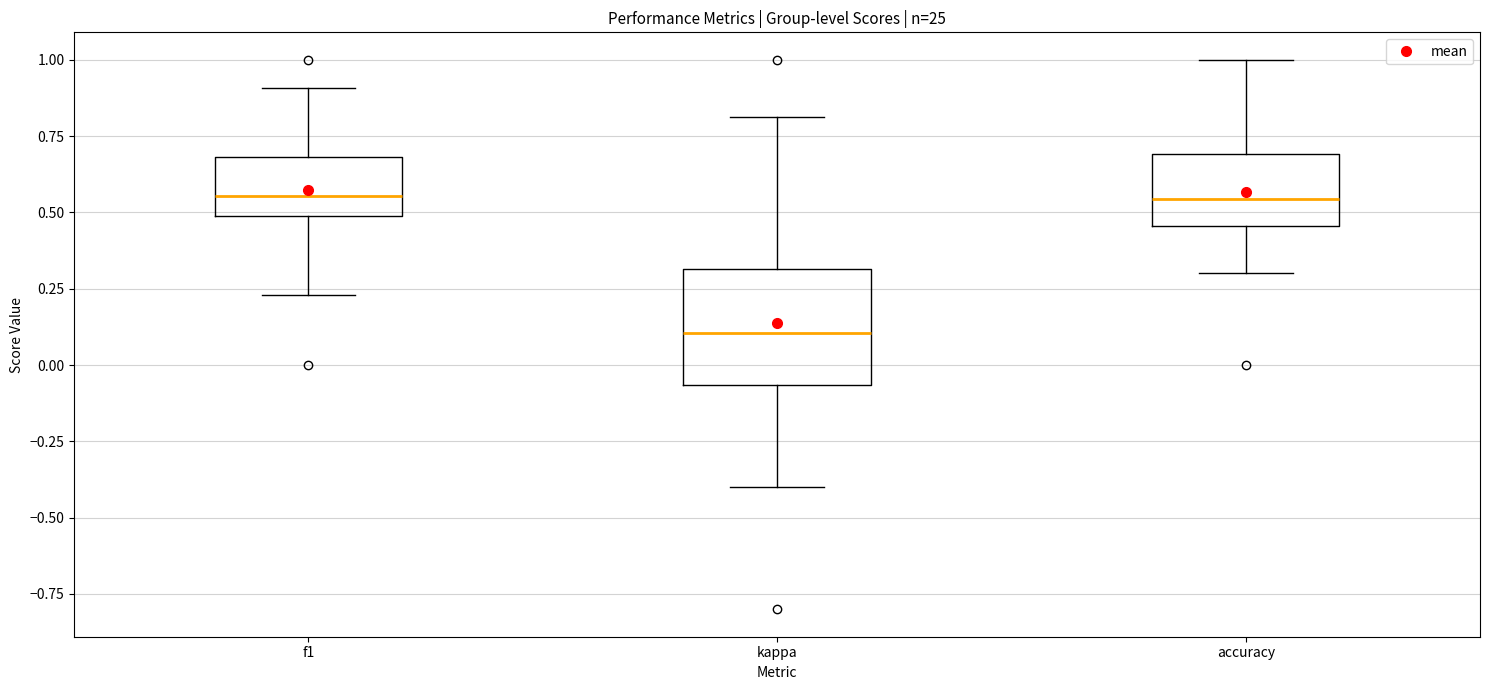

Reading left to right, transcribe this box plot: for each box, give where its median line is, the range the box spans, and where its two whiskers end, as read against the y-axis. The values are not printed on the chart, so give them approximately, as read against the axis.

f1: median 0.55, box 0.50 to 0.70, whiskers 0.25 to 0.90
kappa: median 0.10, box -0.05 to 0.30, whiskers -0.40 to 0.80
accuracy: median 0.55, box 0.45 to 0.70, whiskers 0.30 to 1.00